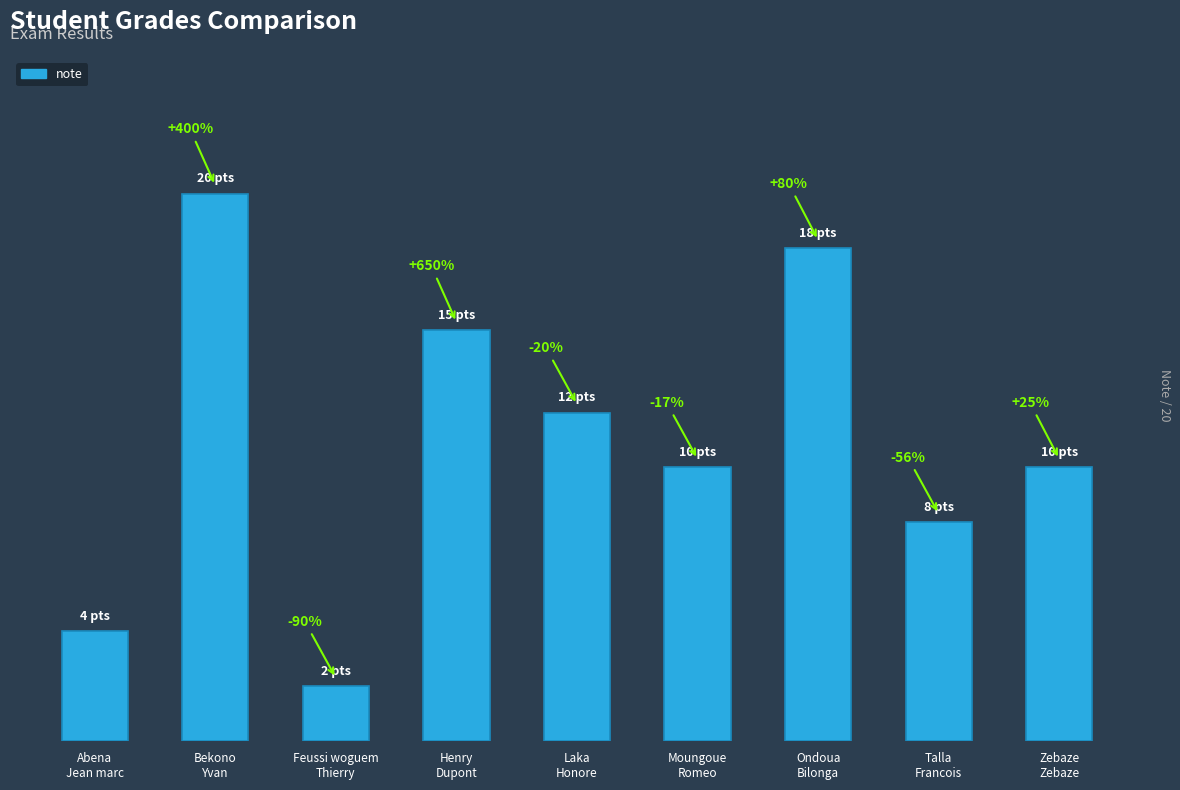

At which label does the data first exceed 10?

Bekono
Yvan